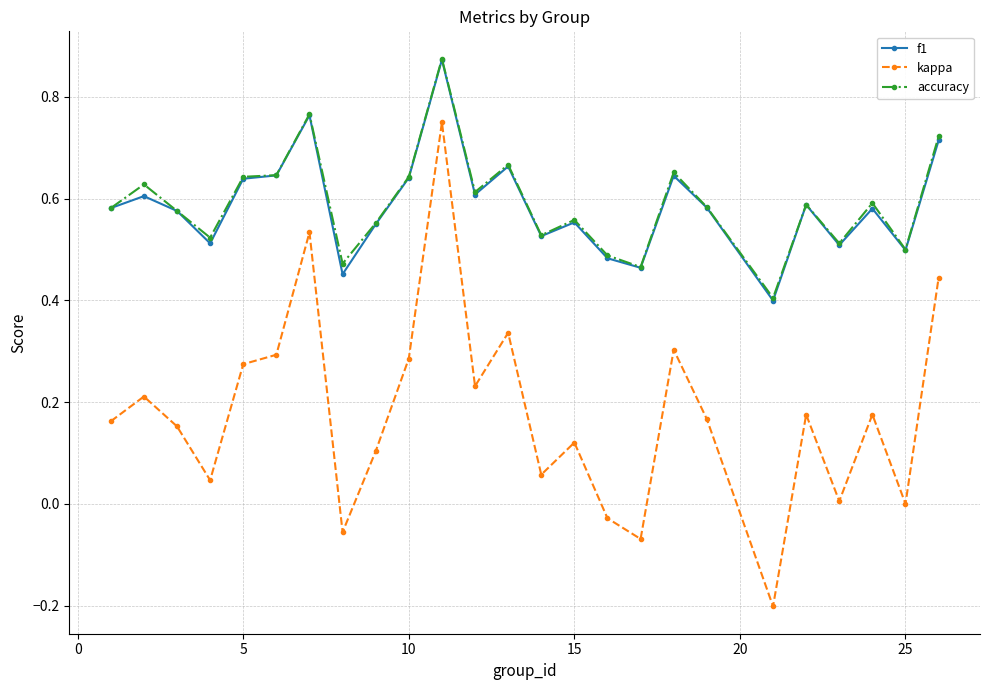

True or false: accuracy and kappa cross at least once.

False